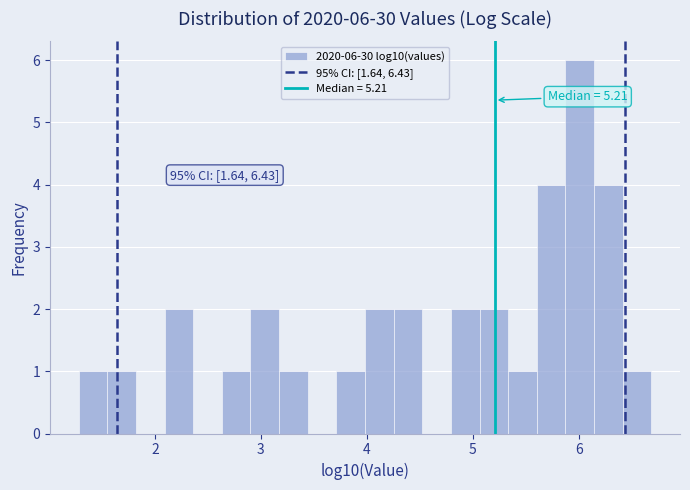

Around what value on the x-axis is the tallest bar? Give the approximate position of its centre, as read against the axis.

6.0